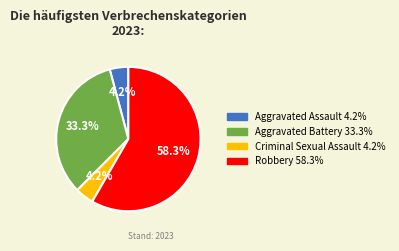

What is the largest slice in the pie chart?

Robbery